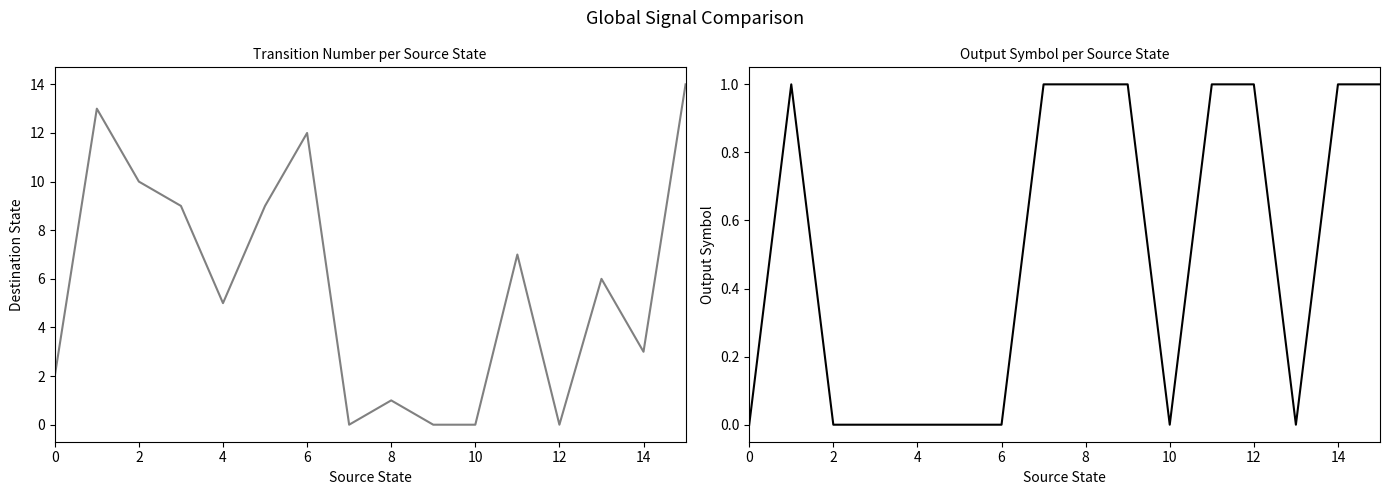

Reading right to left, what are all the values shown in this chart?

transition_num: 14	3	6	0	7	0	0	1	0	12	9	5	9	10	13	2
output_num: 1	1	0	1	1	0	1	1	1	0	0	0	0	0	1	0